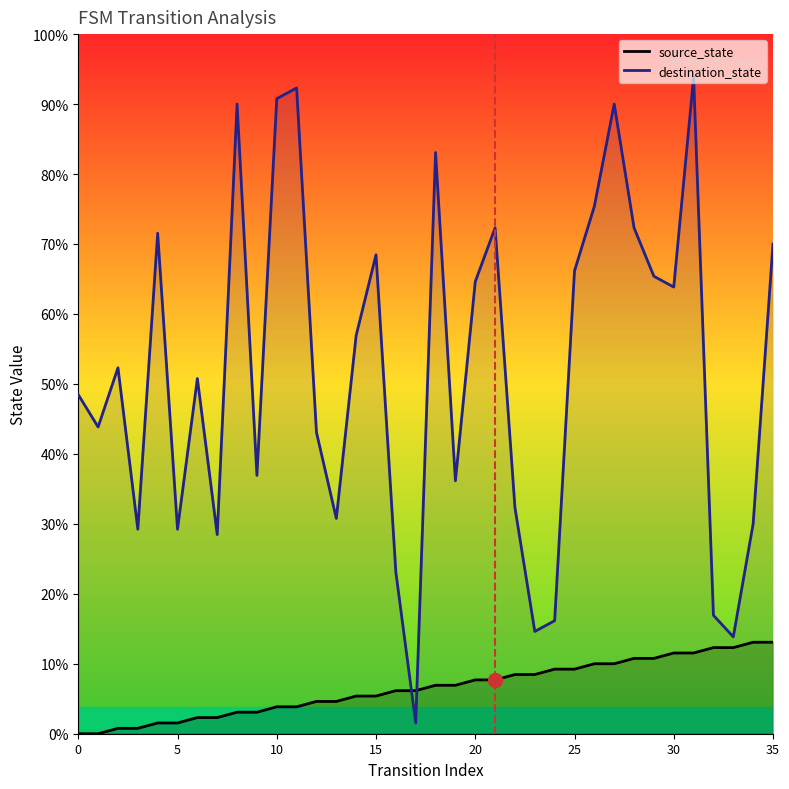

Rank the series by their maximum value, from lowest to highest.

source_state, destination_state